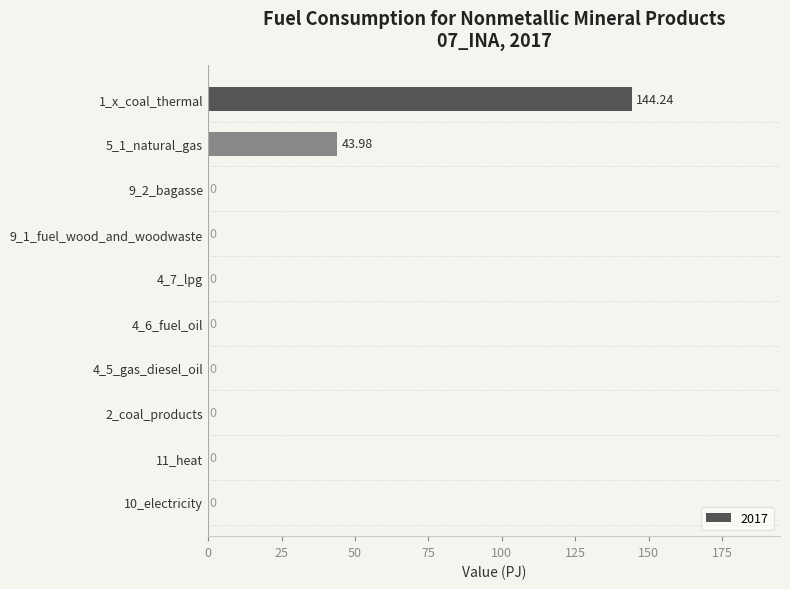

Is it true that the value at 5_1_natural_gas is 44.0?

True